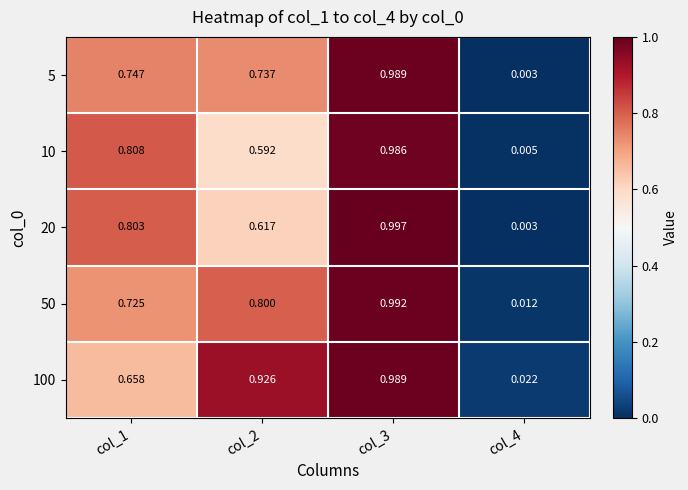

Is the value of 20 at col_1 greater than the value of 5 at col_3?

No